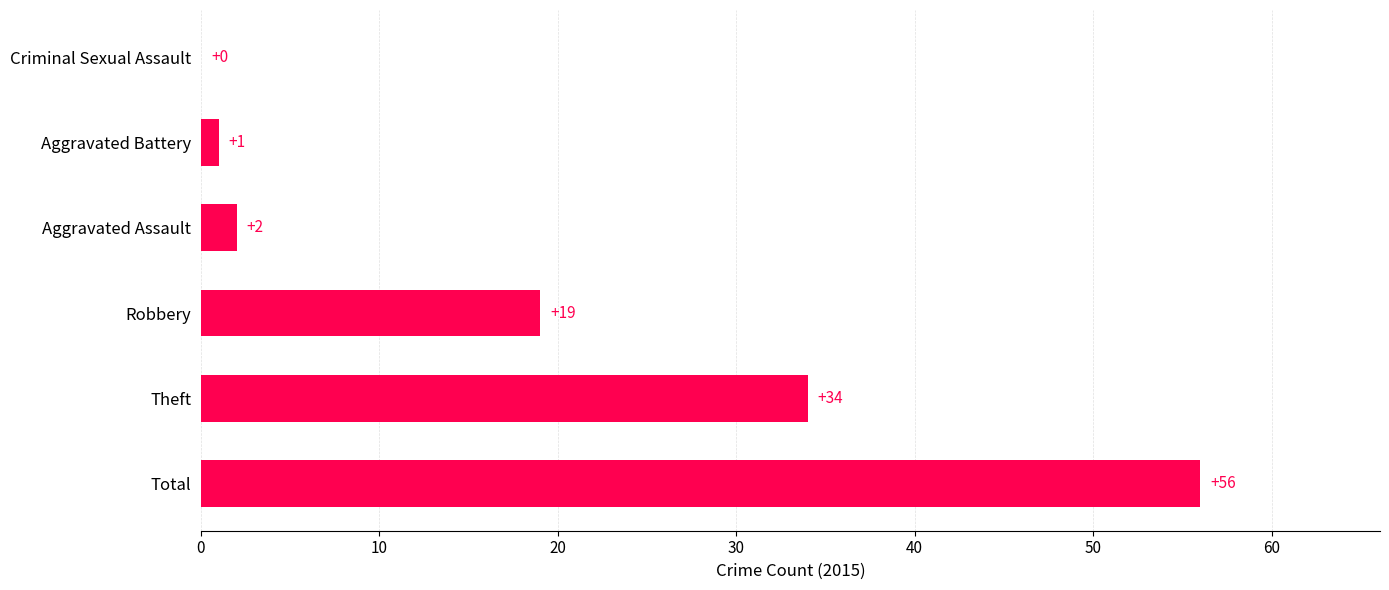

Reading top to bottom, what are all the values shown in this chart?

Criminal Sexual Assault=0	Aggravated Battery=1	Aggravated Assault=2	Robbery=19	Theft=34	Total=56